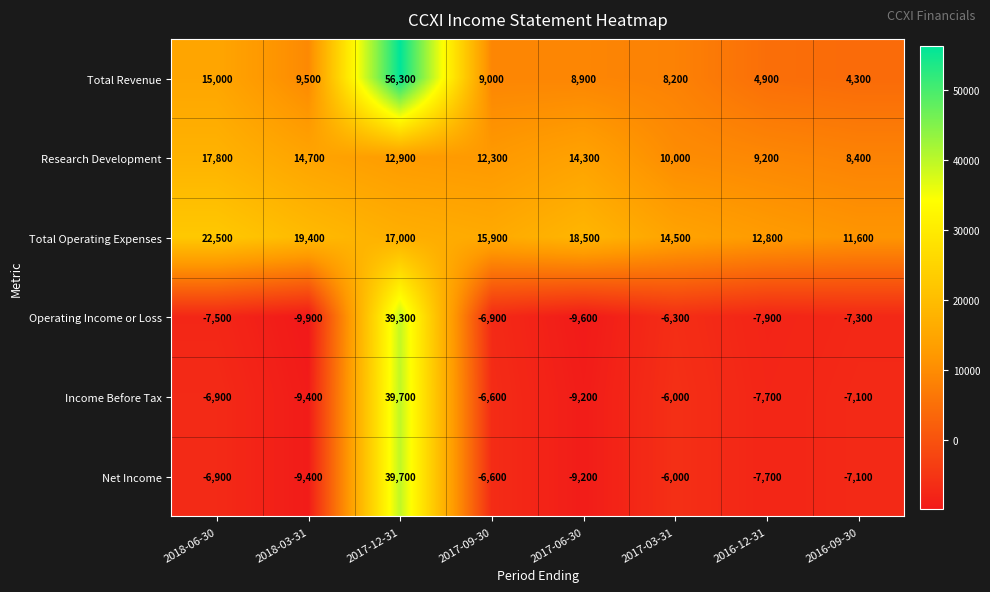

True or false: Operating Income or Loss has a value of -6300 at 2017-03-31.

True